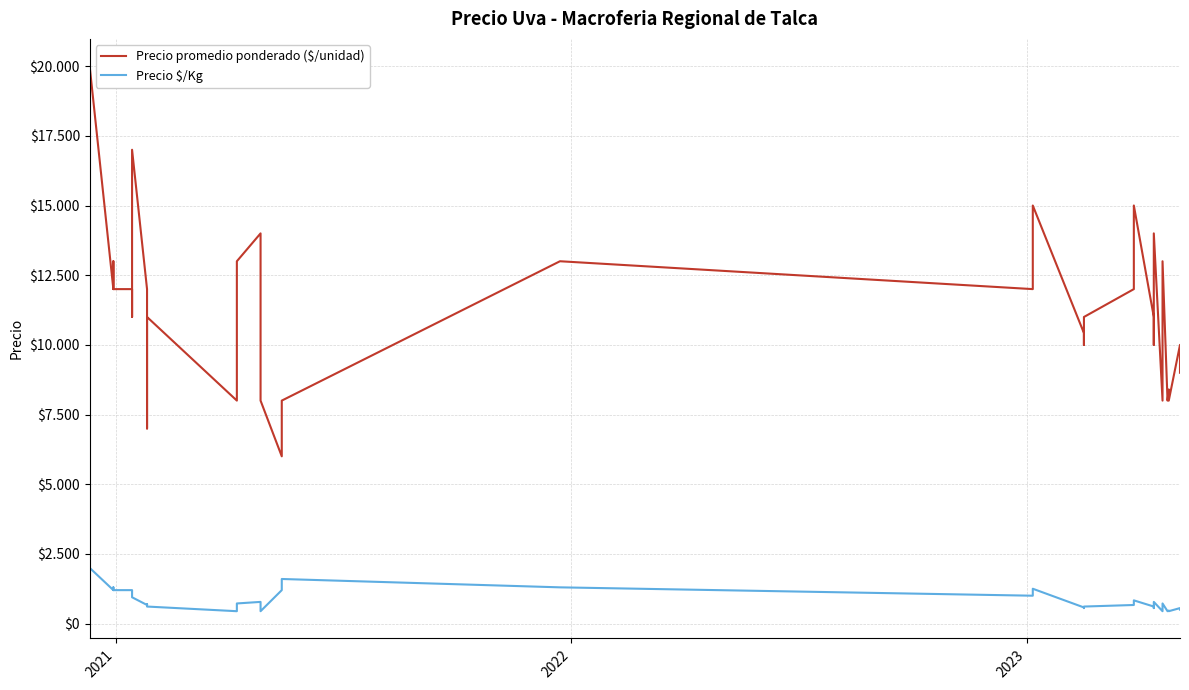

How many data points in Precio promedio ponderado ($/unidad) are less than 11000?

17